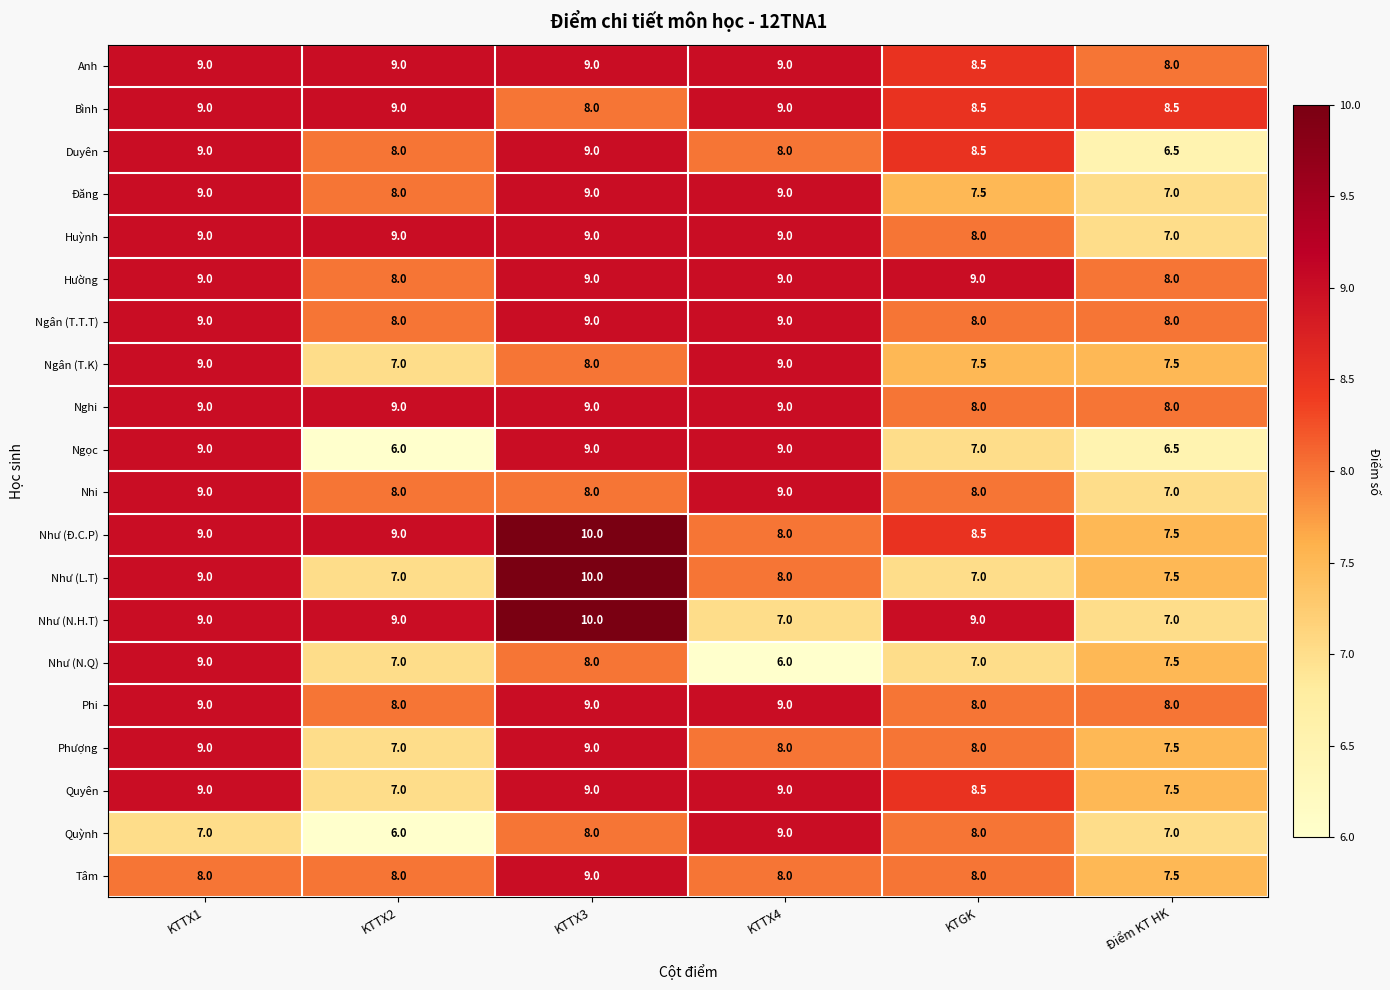

What is the difference between the highest and lowest values at KTTX3?

2.0